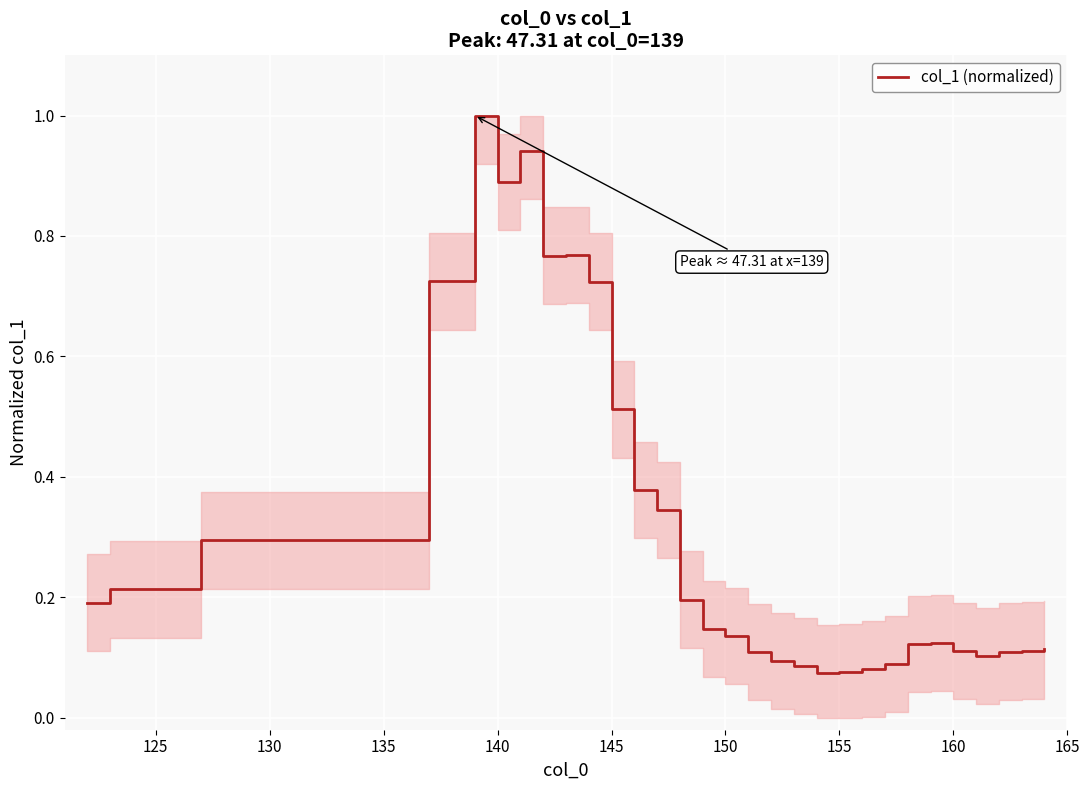

What is the sum of all values?

9.6